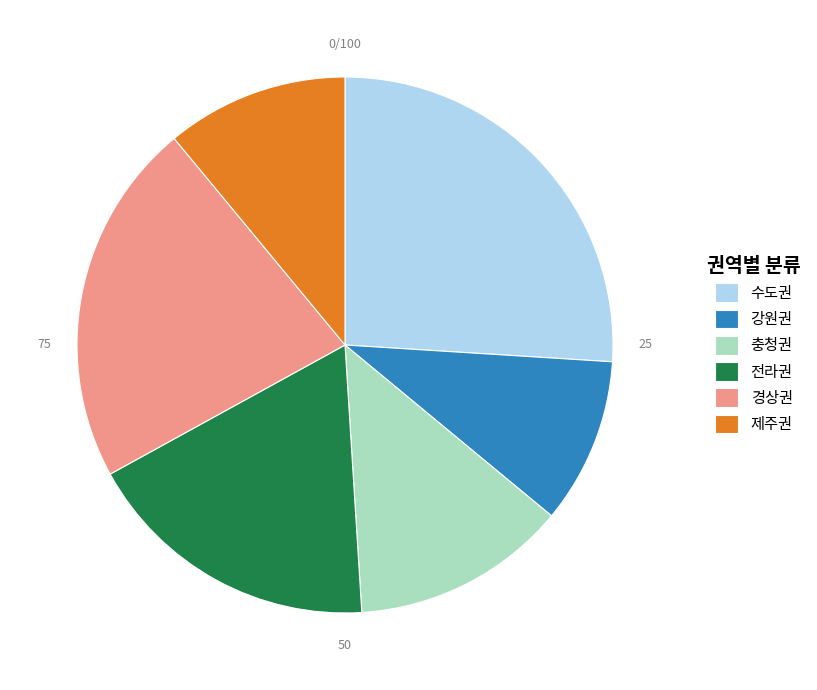

Rank the categories by value from lowest to highest.

강원권, 제주권, 충청권, 전라권, 경상권, 수도권